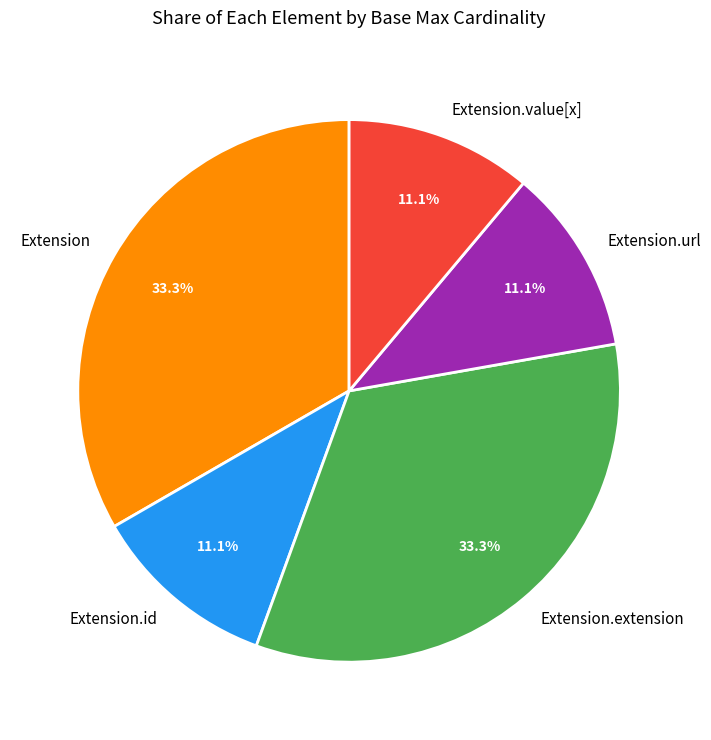

To the nearest percent, what is the average slice percentage?

20%